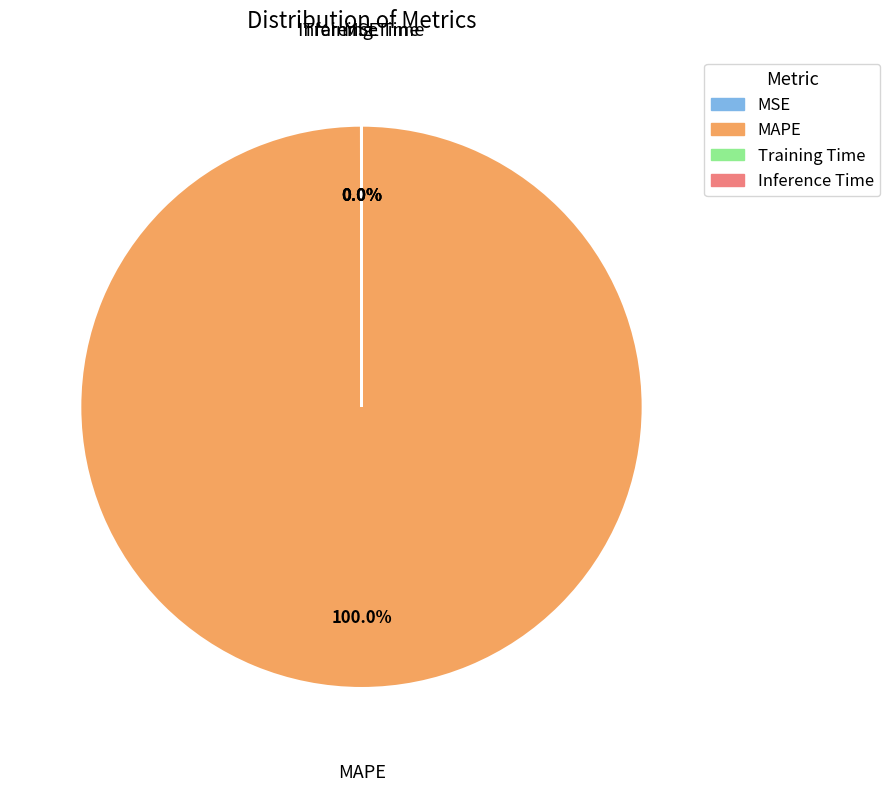

Which category accounts for the majority?

MAPE